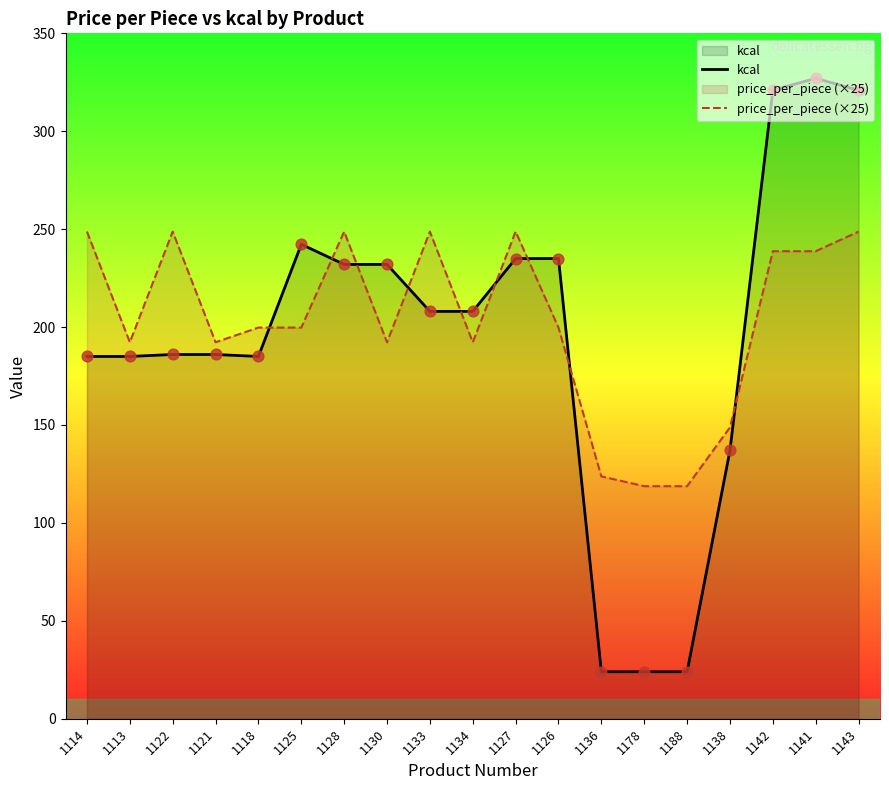

Which series reaches the maximum Y coordinate?

kcal